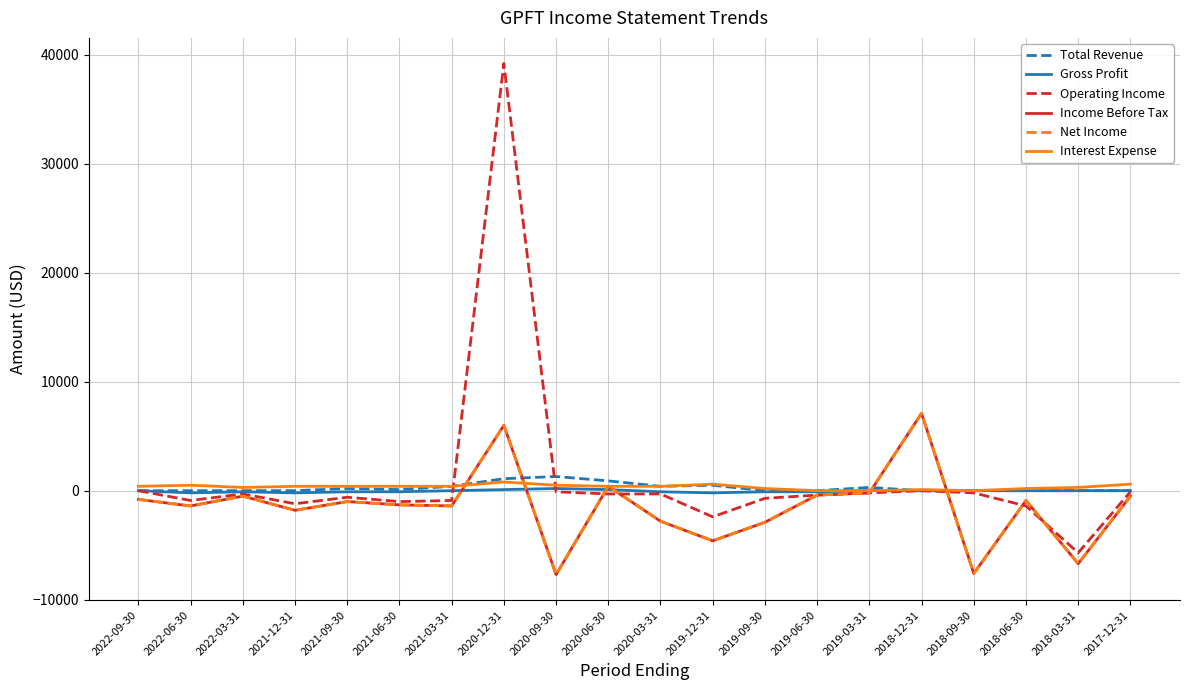

How many data points in Income Before Tax are above -1000?

9